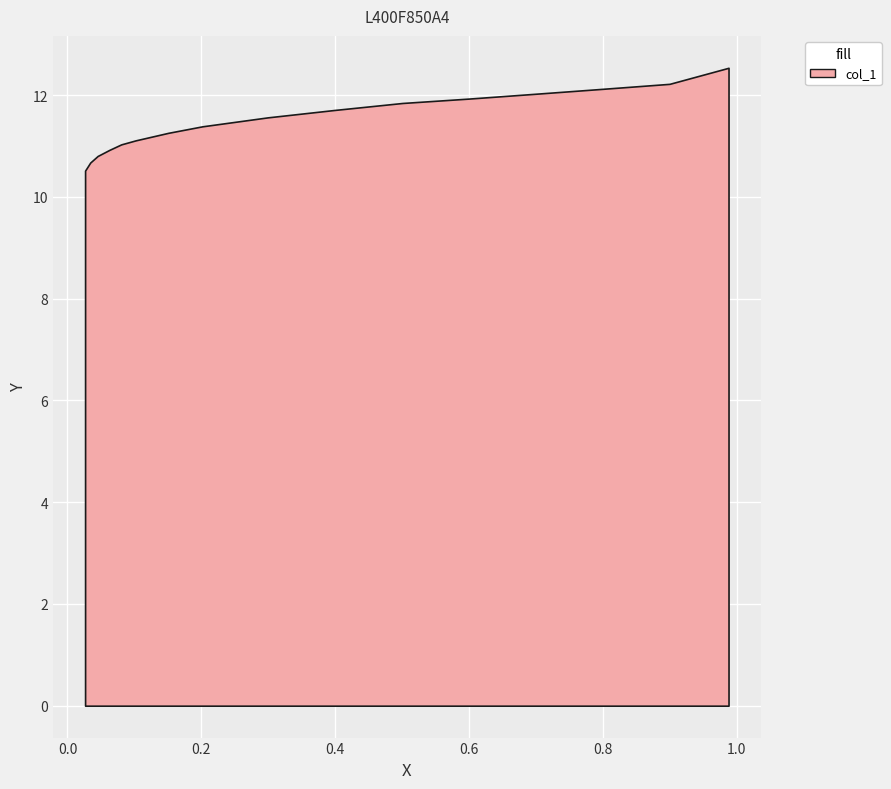

What is the smallest value displayed?

10.5